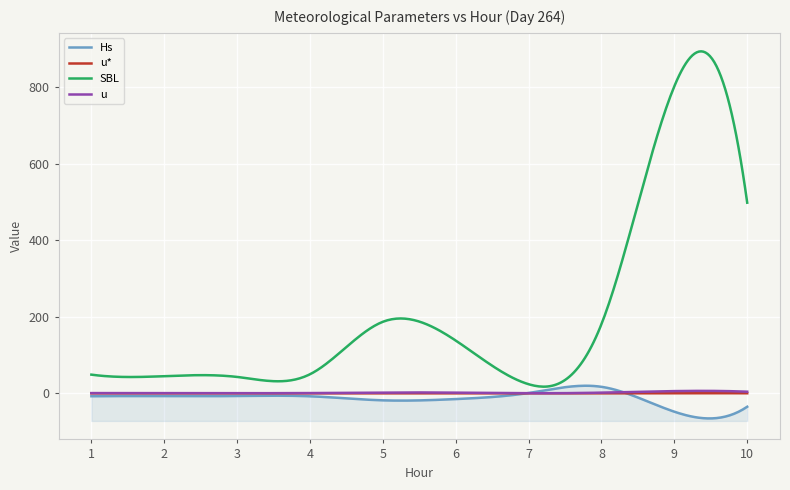

How many data points in Hs are less than -7?

6